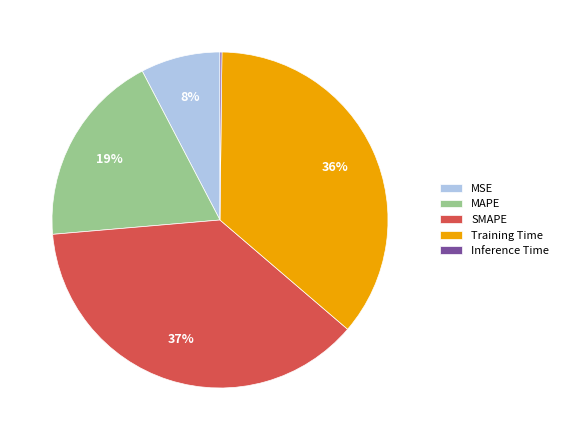

Combined, do SMAPE and Training Time account for over 50%?

Yes